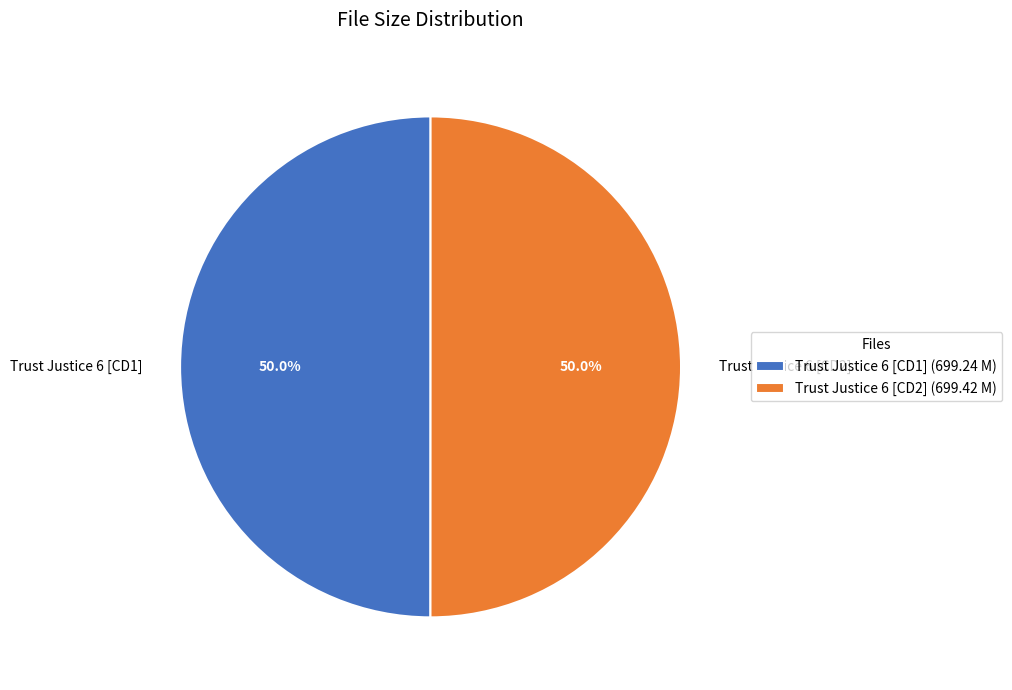

Combined, what portion of the pie is Trust Justice 6 [CD1] and Trust Justice 6 [CD2]?

100.0%